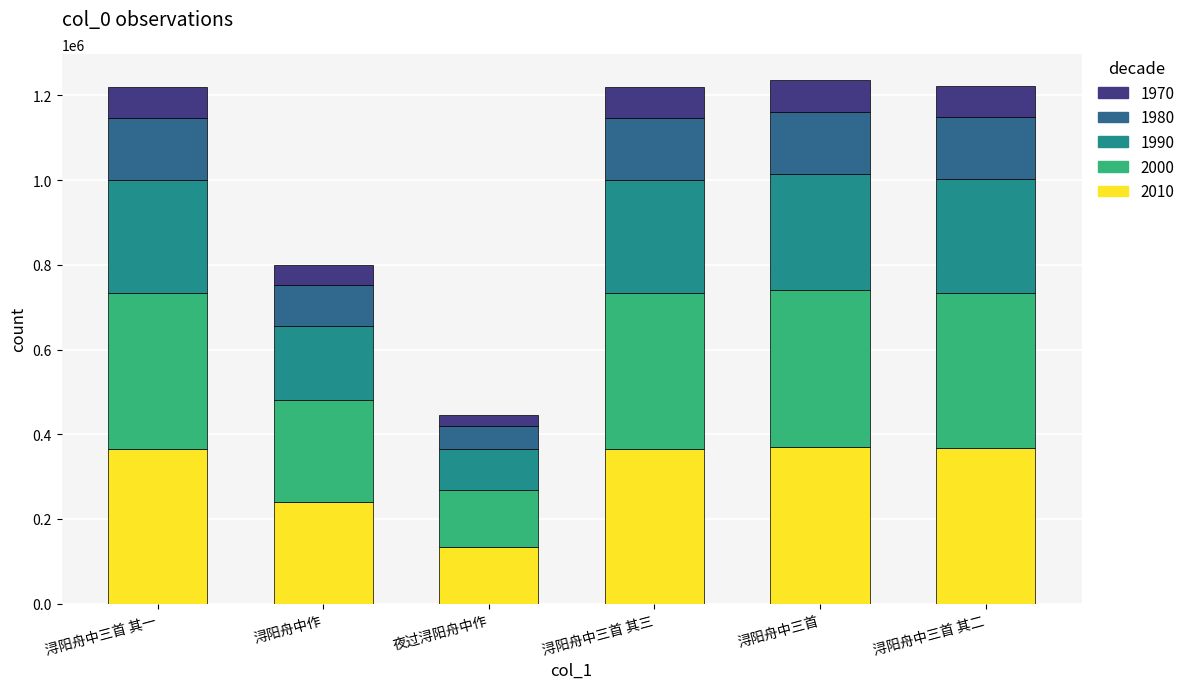

What is the total value across all series at 夜过浔阳舟中作?

445809.0